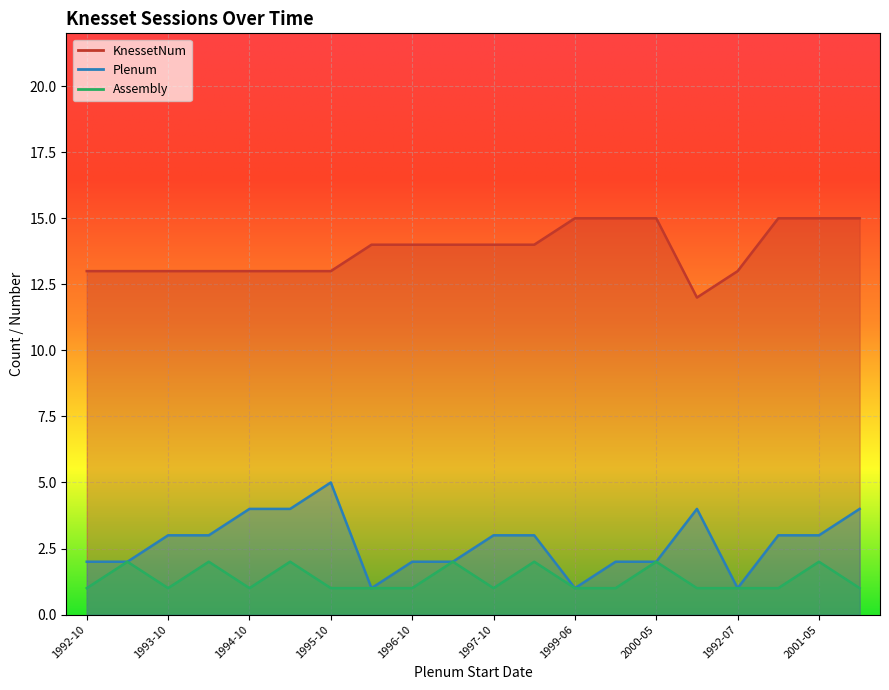

What is the difference between the maximum and minimum values in the Assembly series?

1